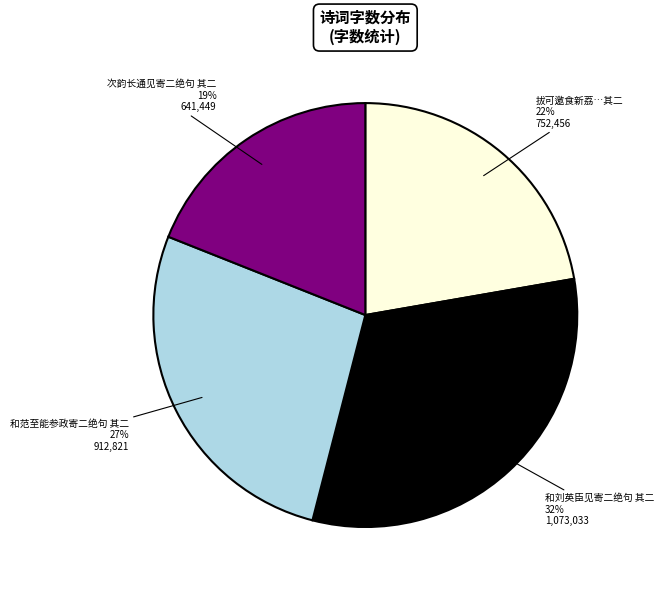

Is there any slice that represents more than half of the pie?

No